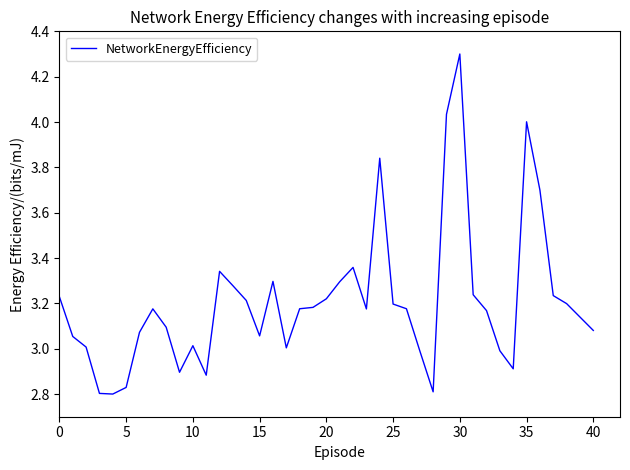

Is this an area chart (filled region under the line)?

No